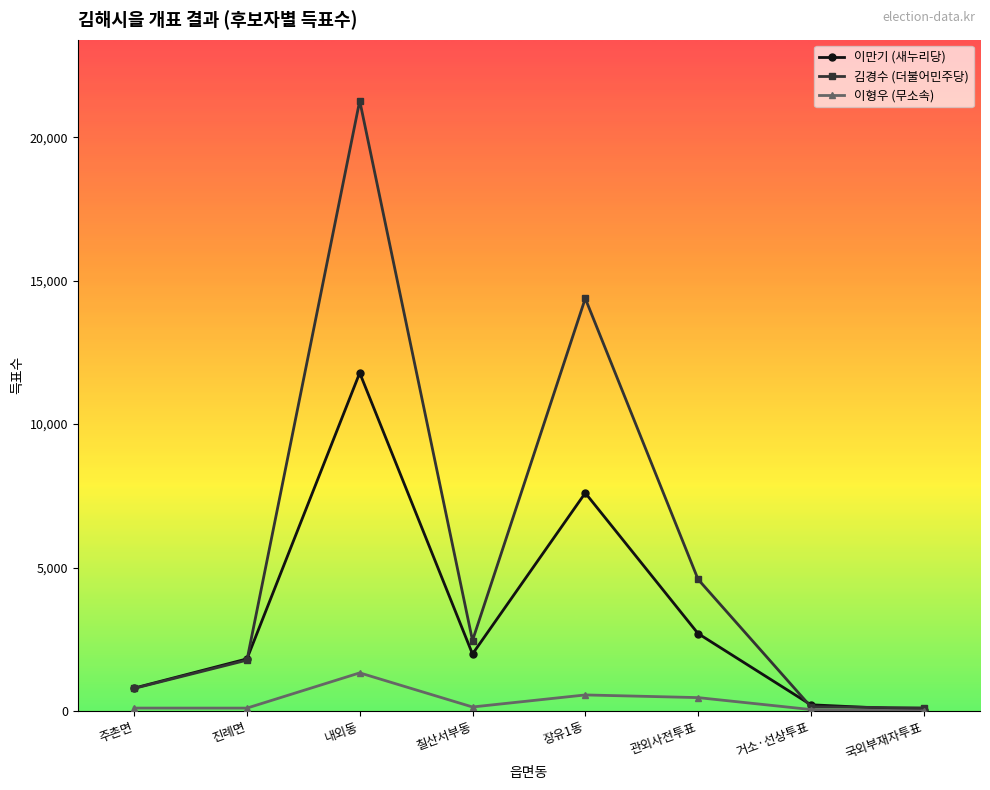

At 장유1동, list the series in order from smallest to largest.

이형우 (무소속), 이만기 (새누리당), 김경수 (더불어민주당)